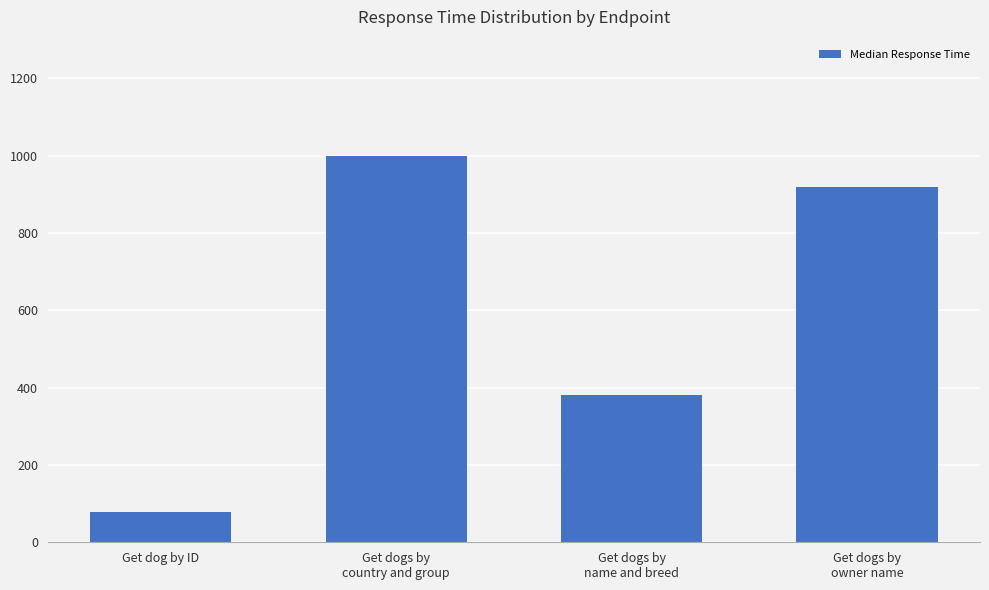

Rank the categories by value from highest to lowest.

Get dogs by
country and group, Get dogs by
owner name, Get dogs by
name and breed, Get dog by ID